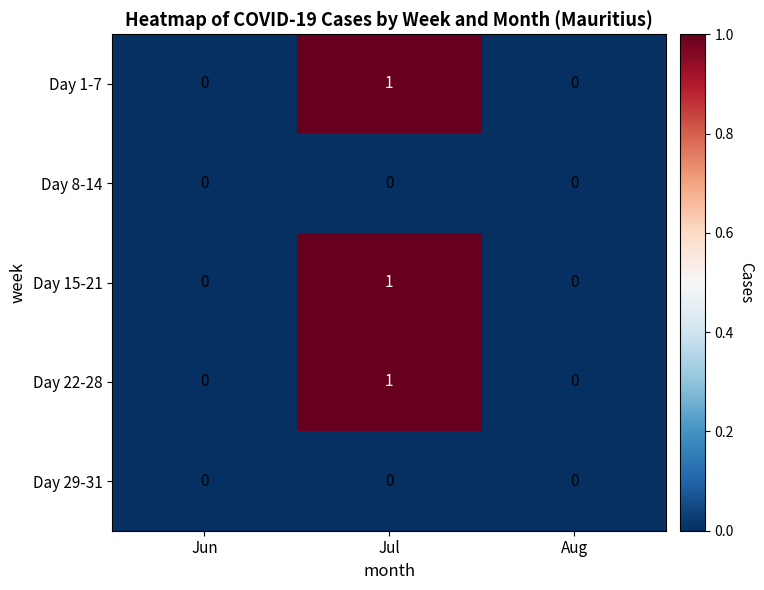

The value of Day 1-7 at Jun is 0. True or false?

True